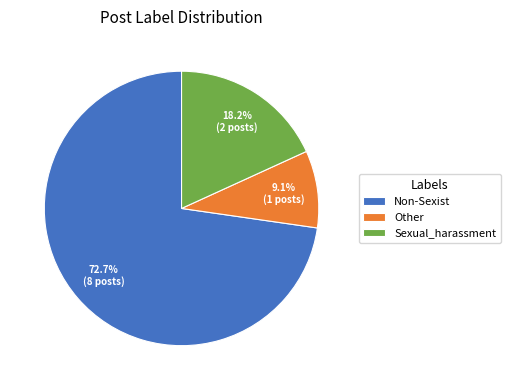

Is the sum of Sexual_harassment and Other greater than half?

No